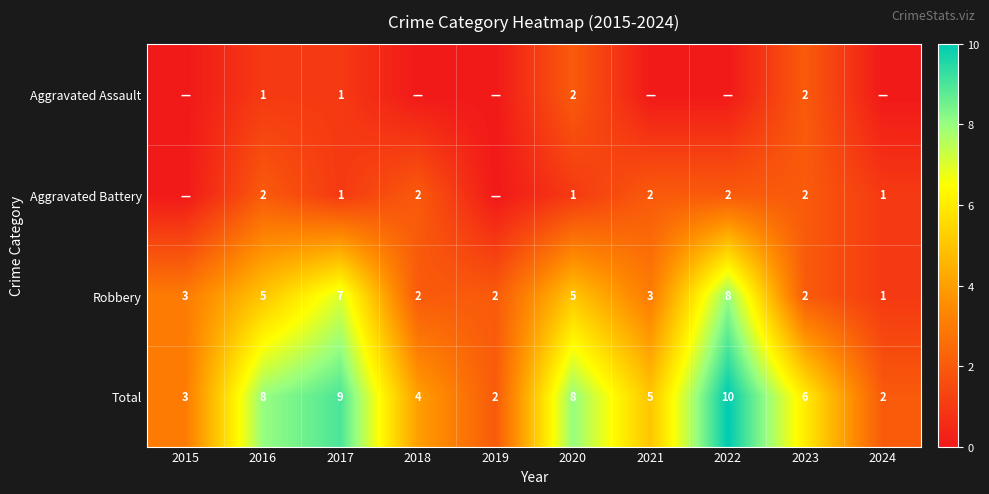

The Aggravated Assault series shows 1 at 2020. True or false?

False